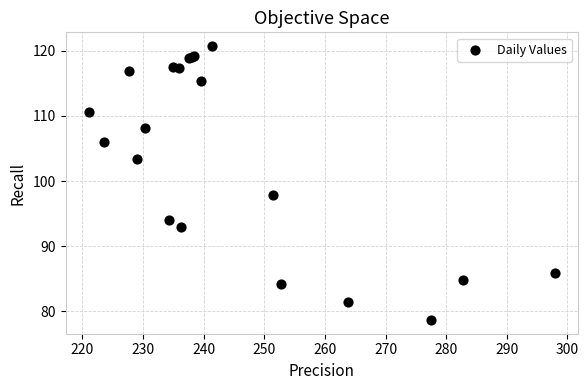

What Y value in the scatter plot is closest to 99?

97.9